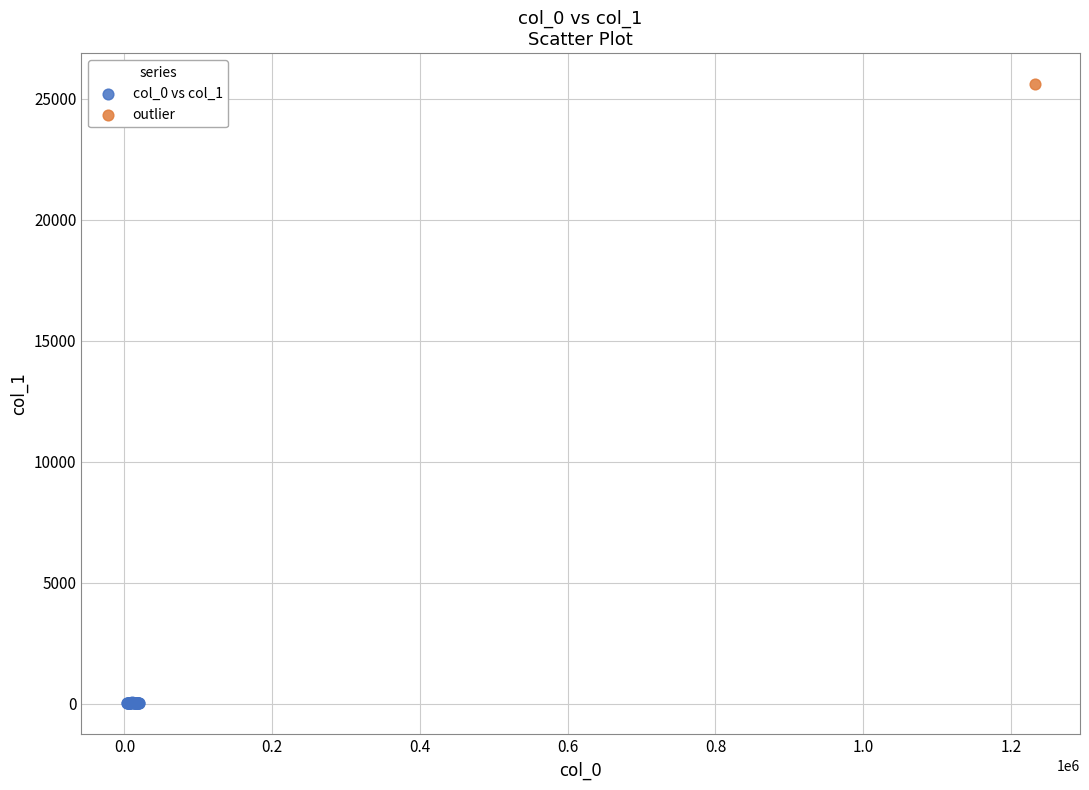

What are all the series names shown in the legend?

col_0 vs col_1, outlier